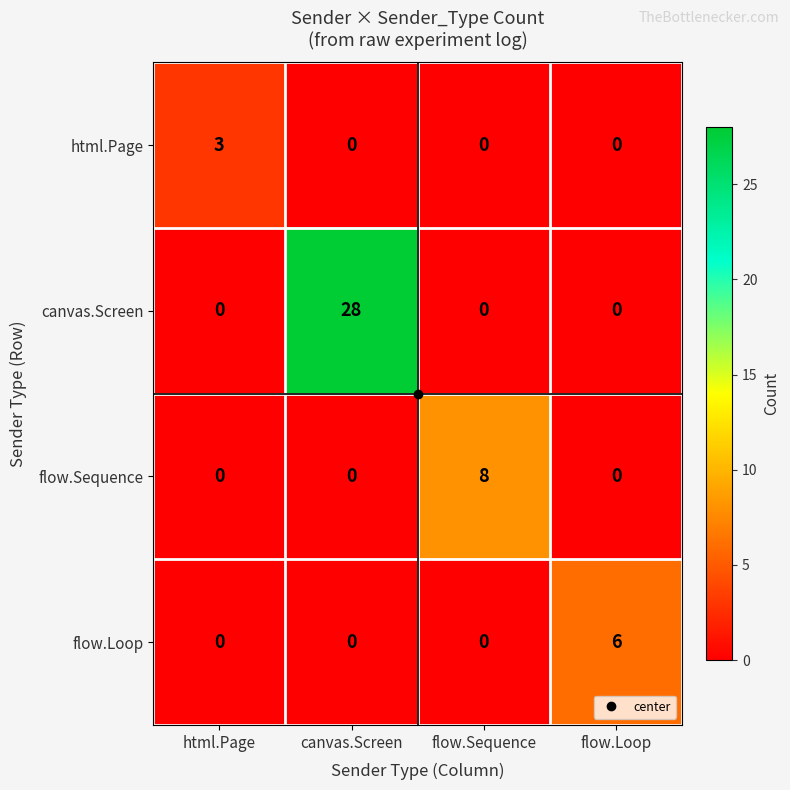

What is the sum of all html.Page values?

3